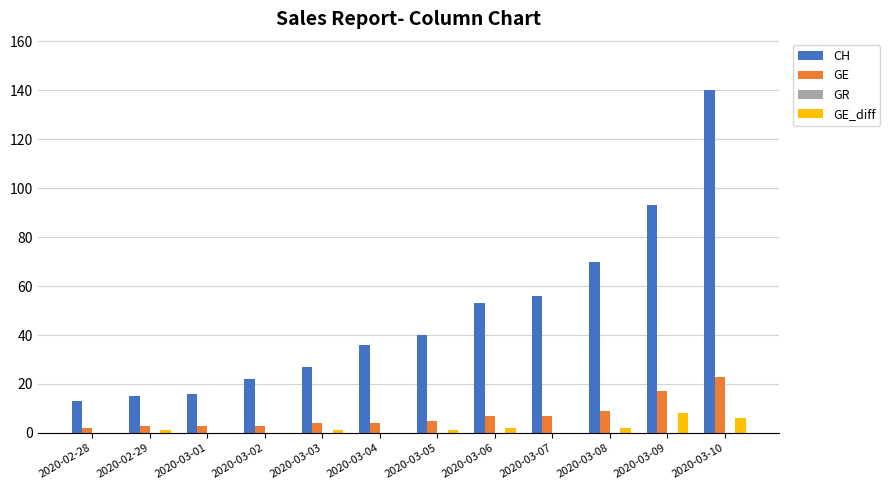

Does the chart contain stacked bars?

No